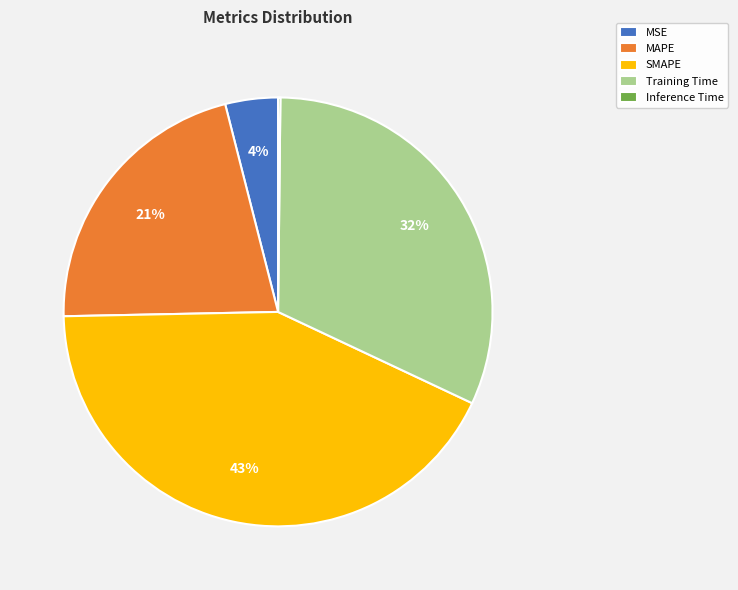

Is SMAPE the majority of the pie?

No